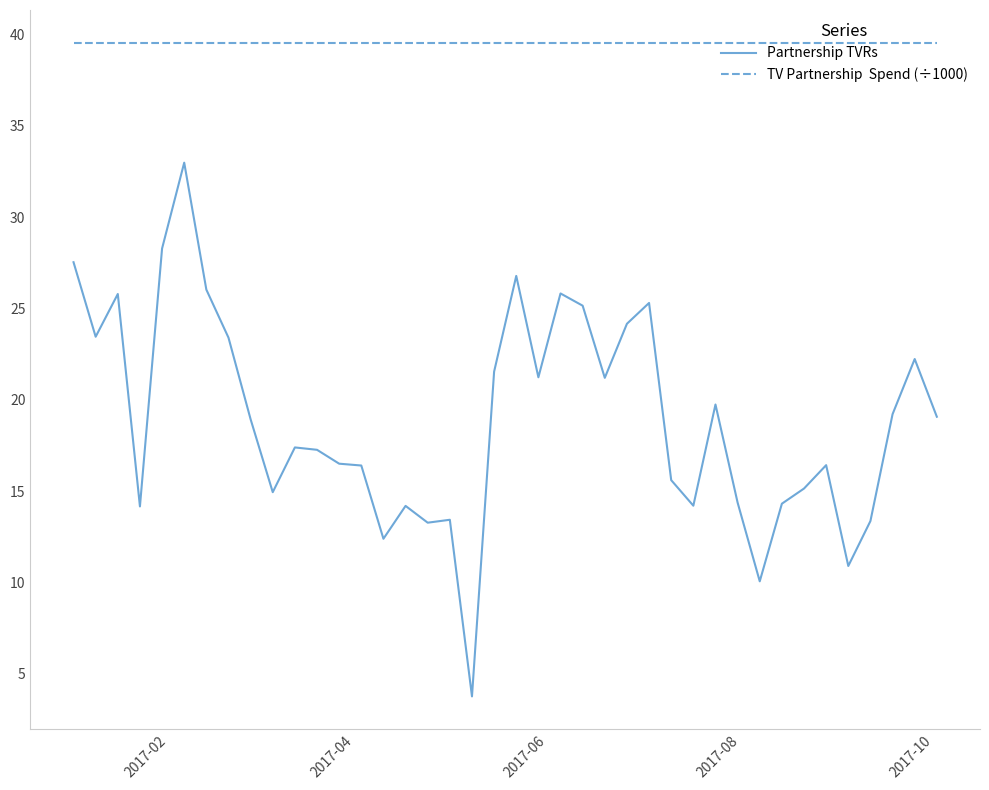

What is the greatest value displayed?

39.5